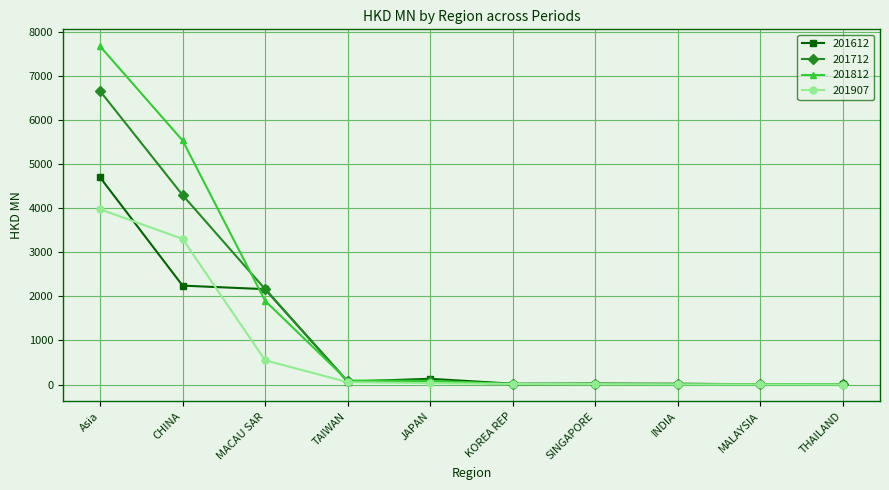

What are all the series names shown in the legend?

201612, 201712, 201812, 201907